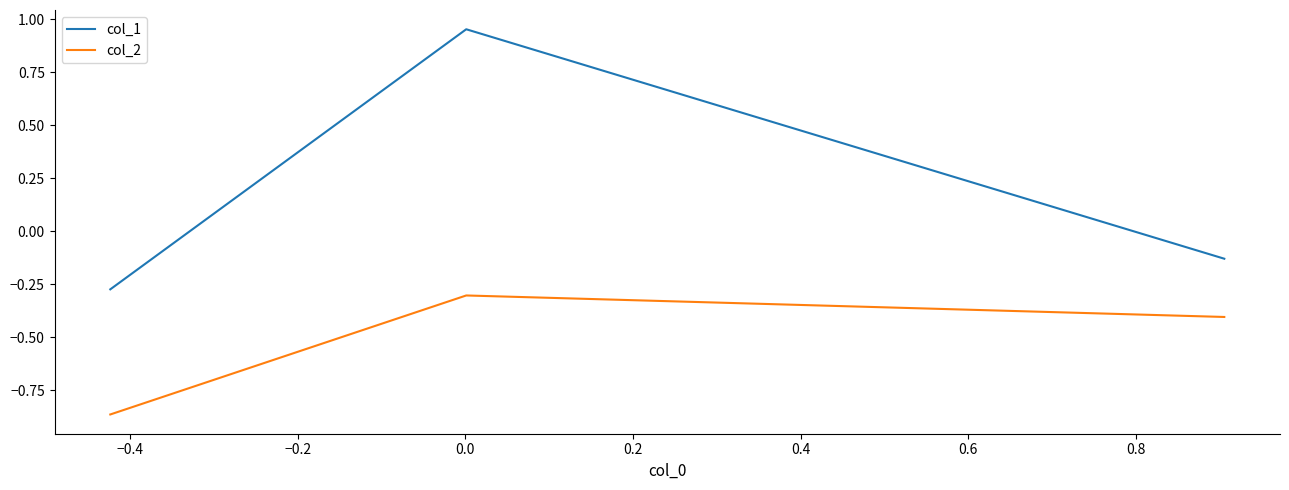

Which series has the largest range (max minus min)?

col_1